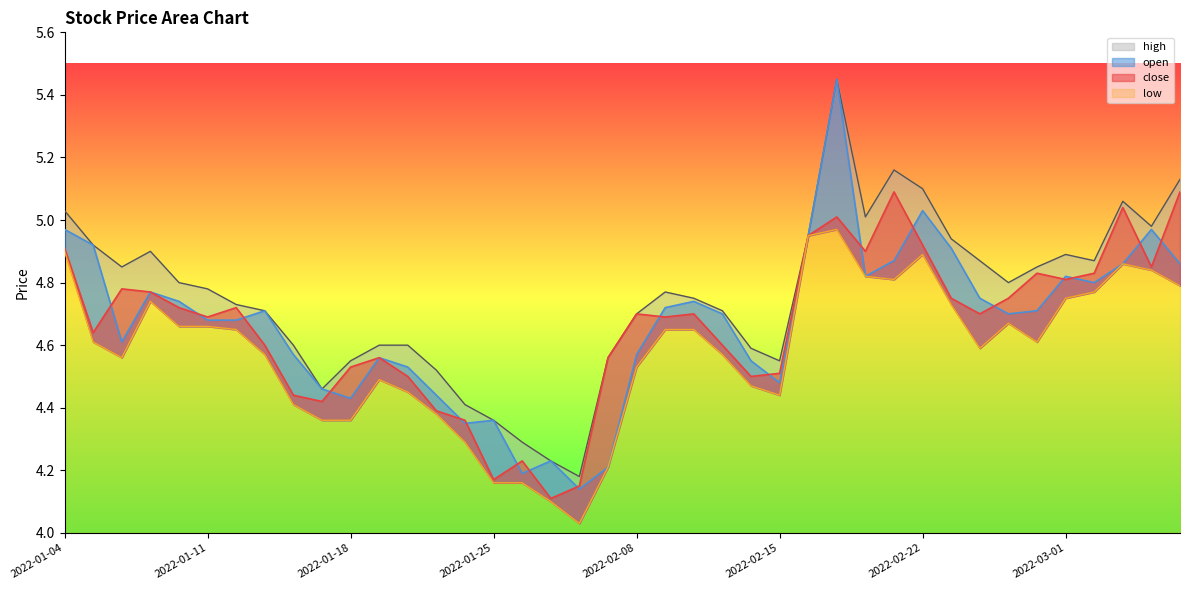

Count the number of categories in the chart.

40